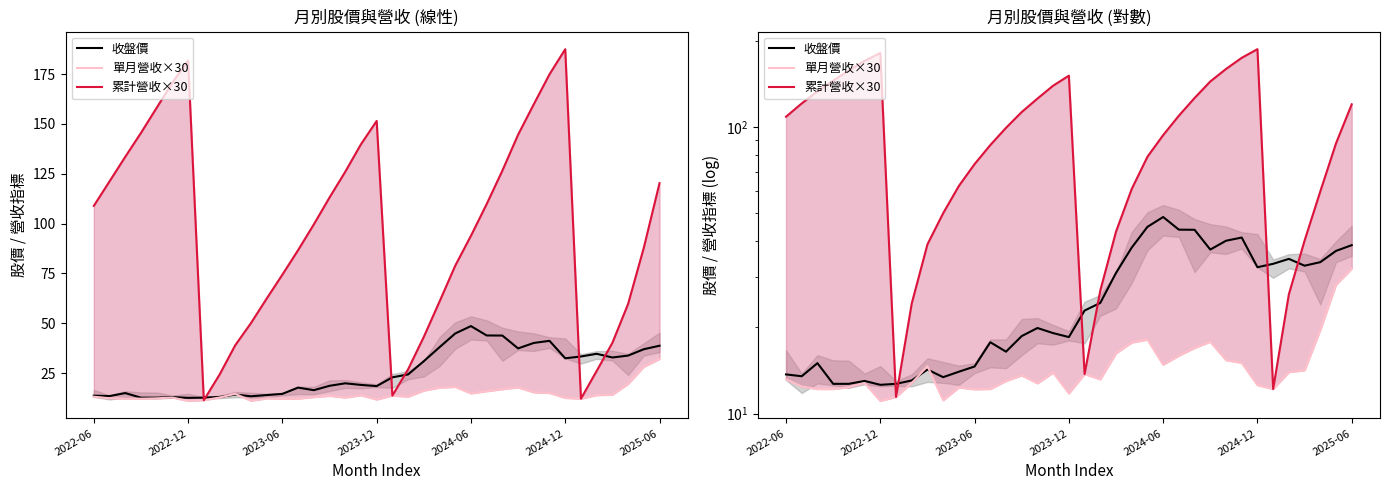

Is it true that 單月營收×30 equals 13.0 at 14?

True